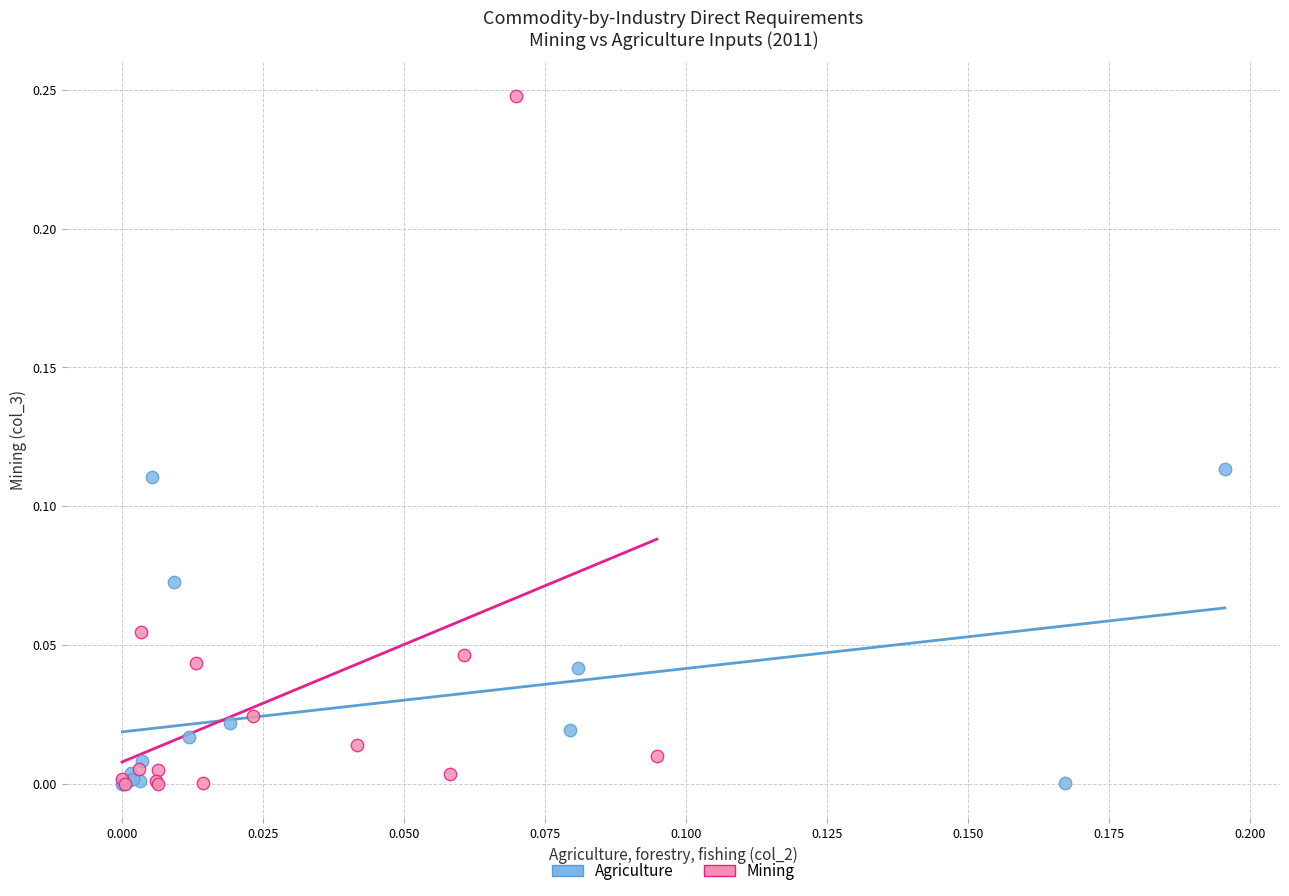

Which series has the largest Y range (max minus min)?

Mining